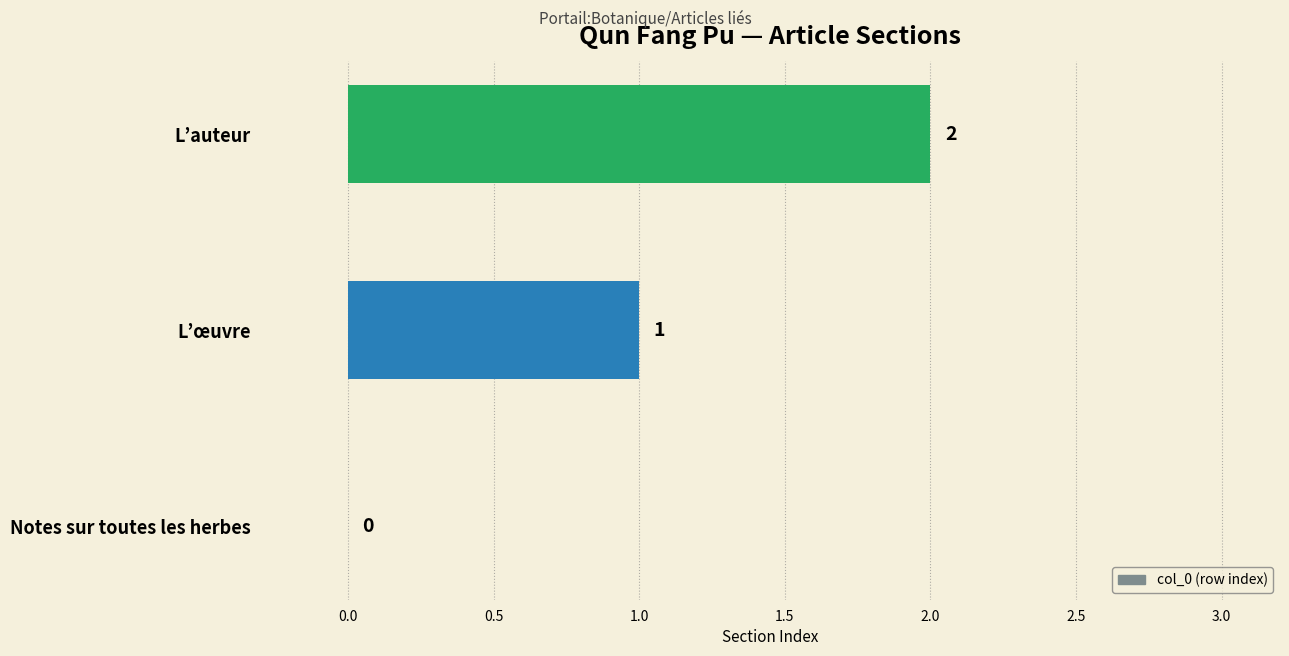

What is the change in value from Notes sur toutes les herbes to L’auteur?

+2